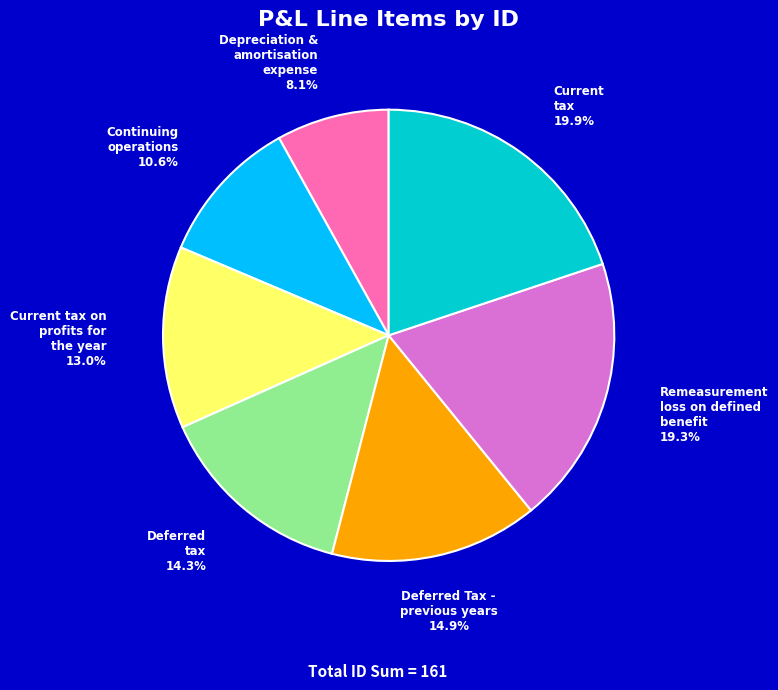

Is there any slice that represents more than half of the pie?

No